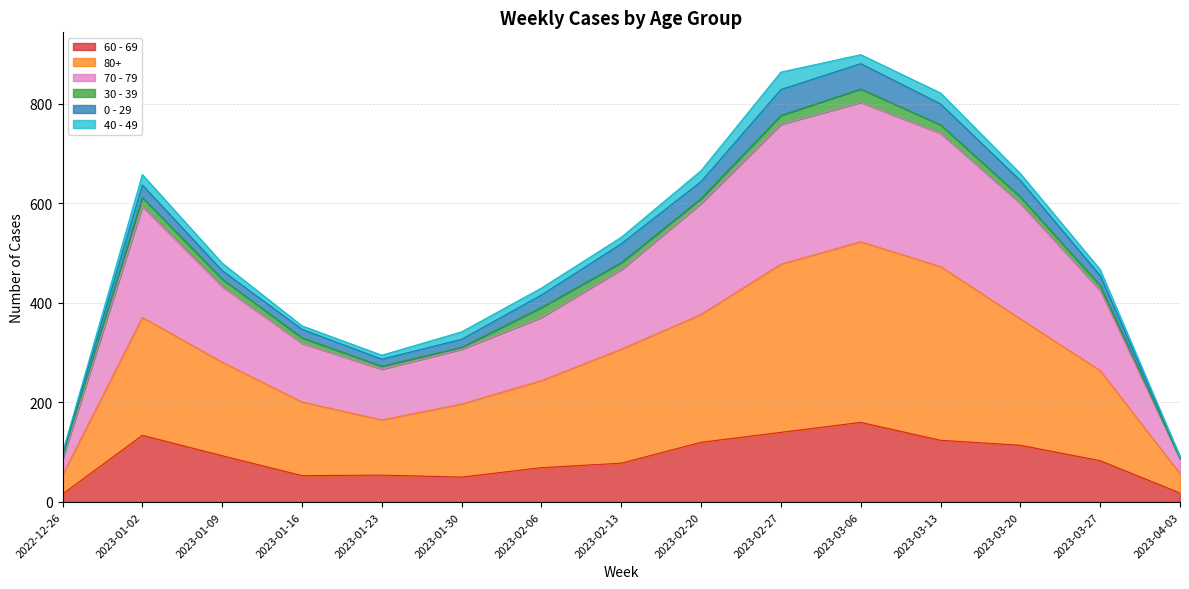

What is the minimum value shown in the chart?

16